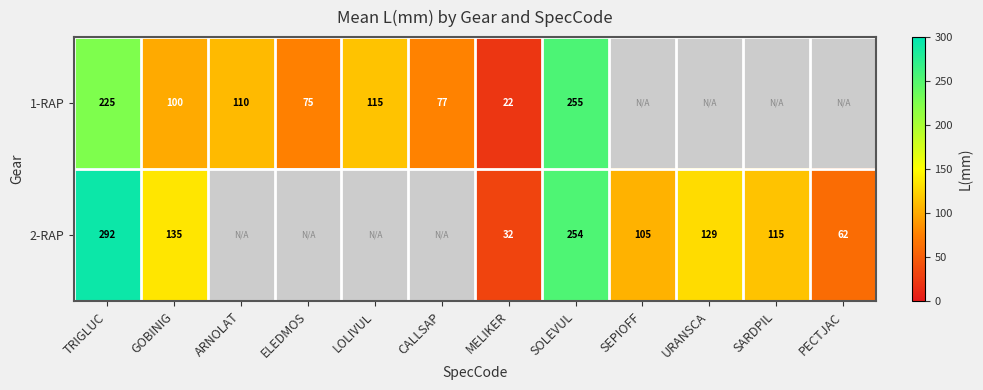

What is the total value across all series at GOBINIG?

235